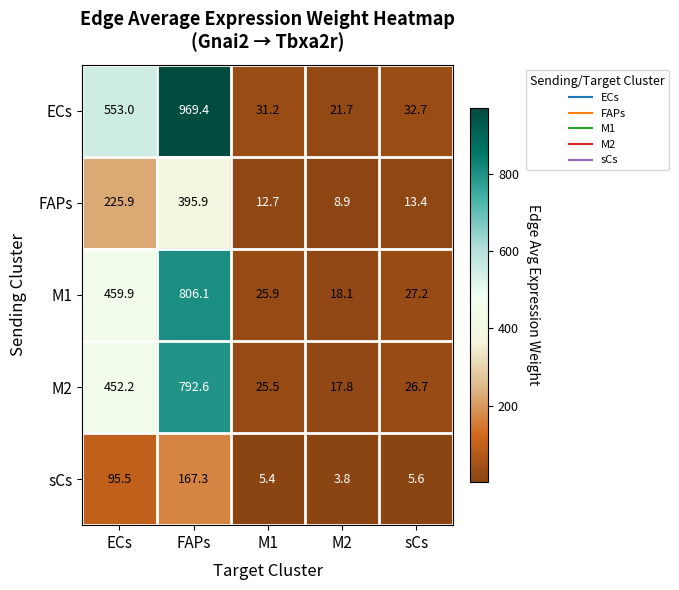

At which category is the sum across all series the highest?

FAPs